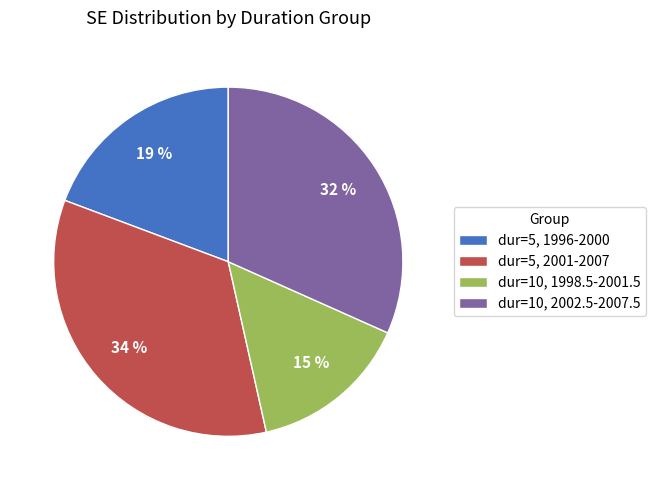

What is the smallest slice in the pie chart?

dur=10, 1998.5-2001.5